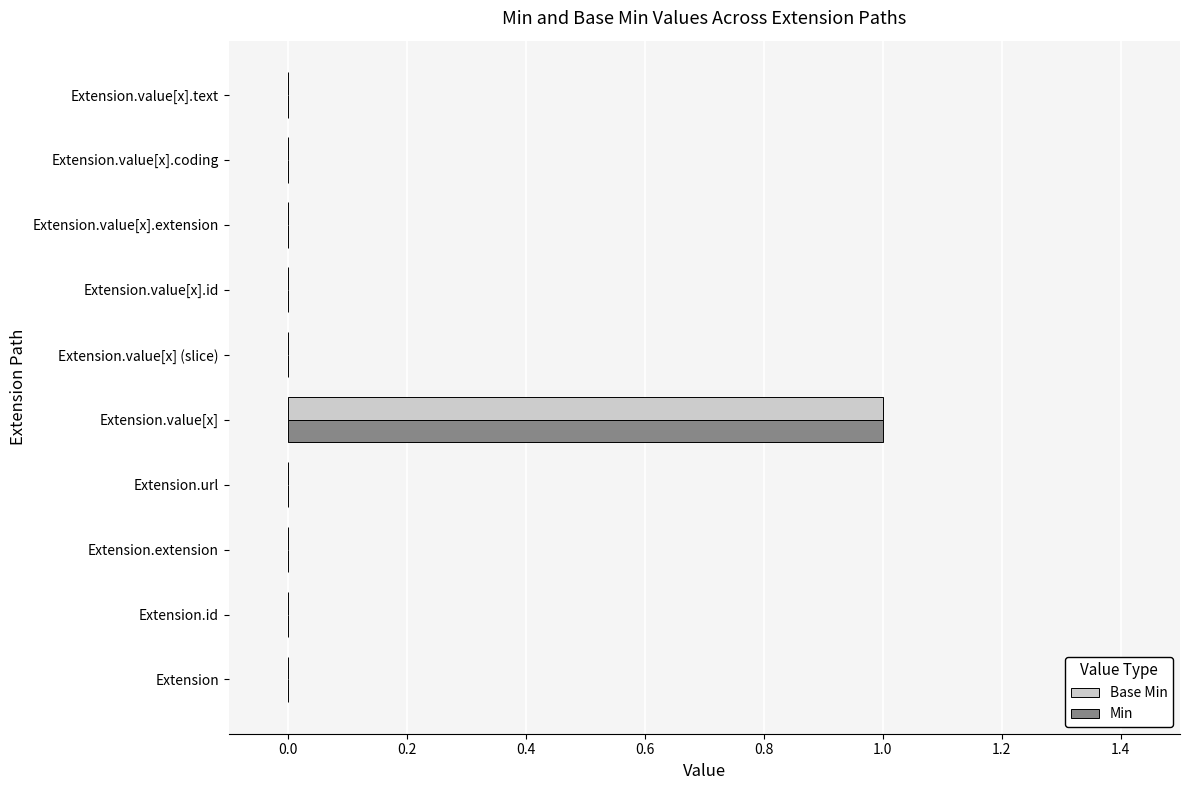

What is the maximum value shown in the chart?

1